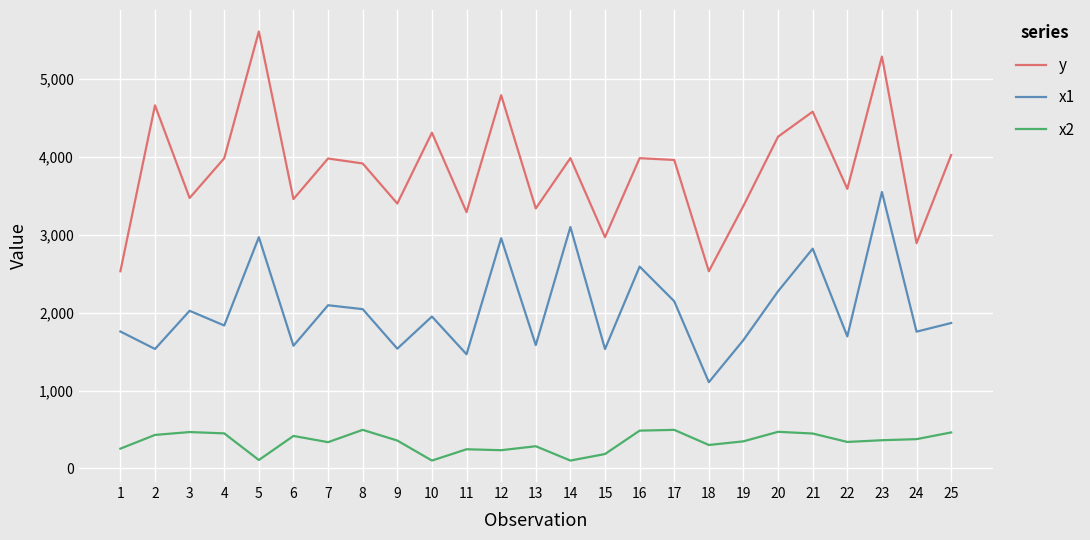

What is the approximate value of x1 at 18, to the nearest 50?

1100